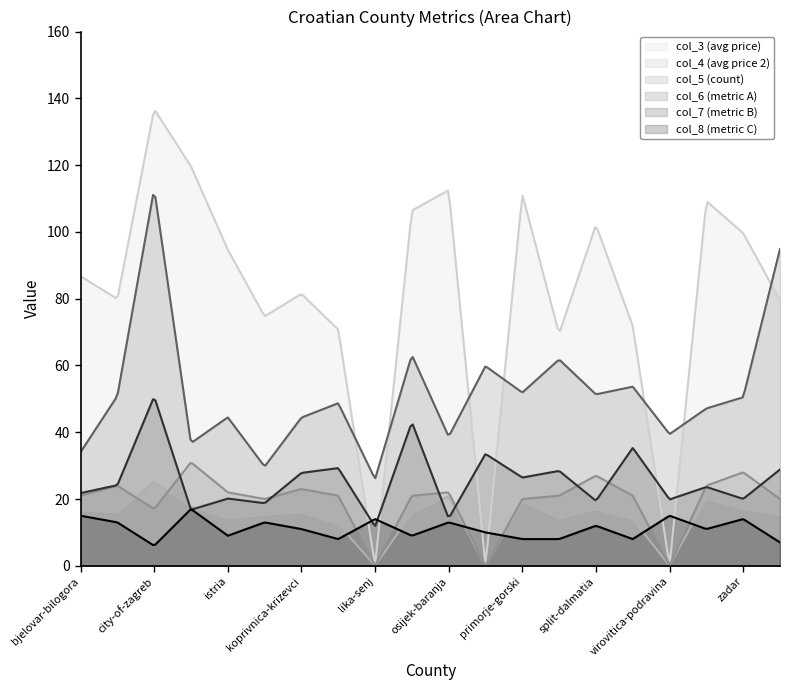

Which series has the largest range (max minus min)?

col_3 (avg price)